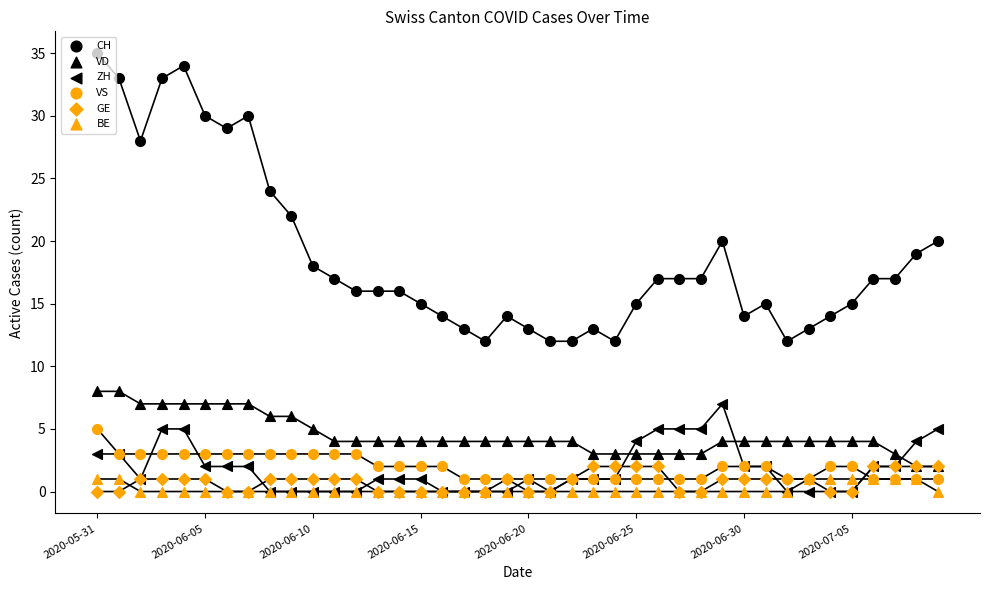

Which series has the largest total across all categories?

CH